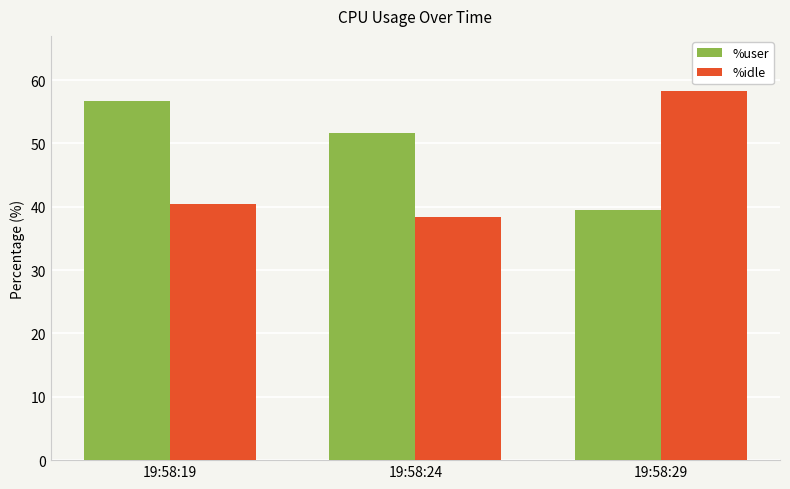

True or false: %idle has a value of 40.5 at 19:58:19.

True